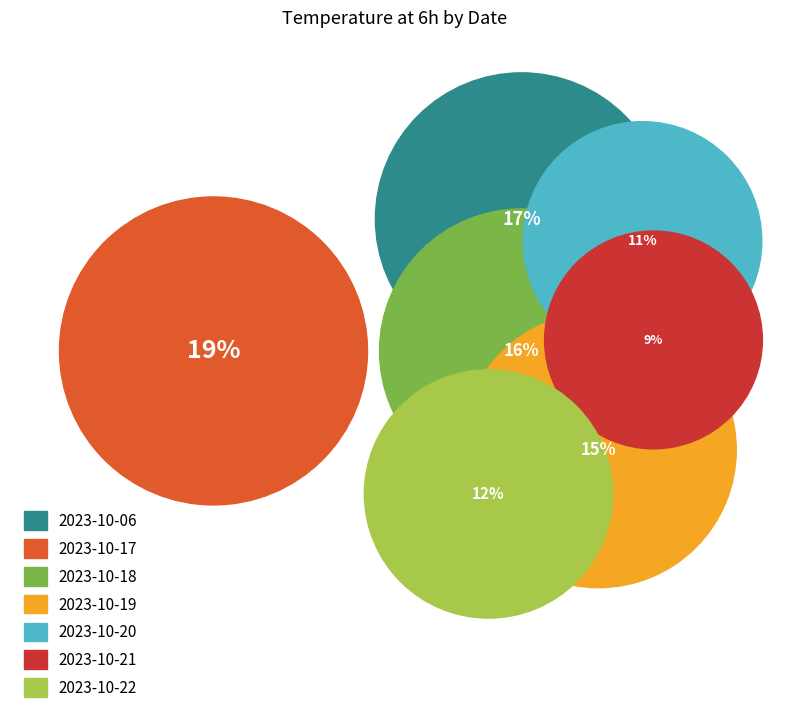

Which slice is the smallest?

2023-10-21